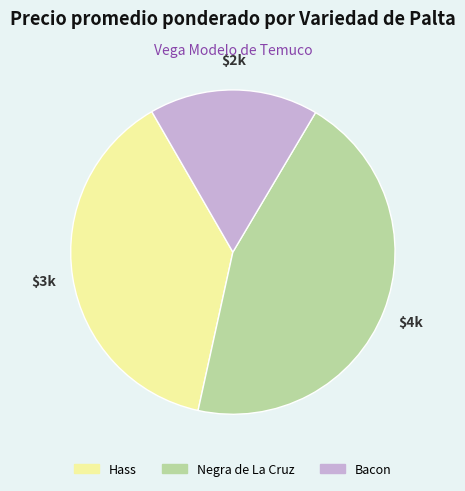

Which category has the smallest portion of the pie?

Bacon